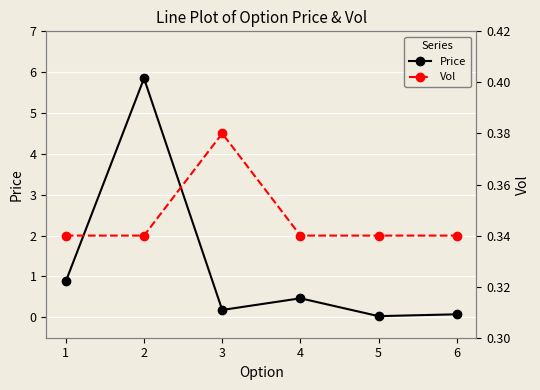

Reading left to right, list all the values displayed in this chart.

Price: 1=0.9	2=5.8	3=0.2	4=0.5	5=0.0	6=0.1
Vol: 1=0.3	2=0.3	3=0.4	4=0.3	5=0.3	6=0.3